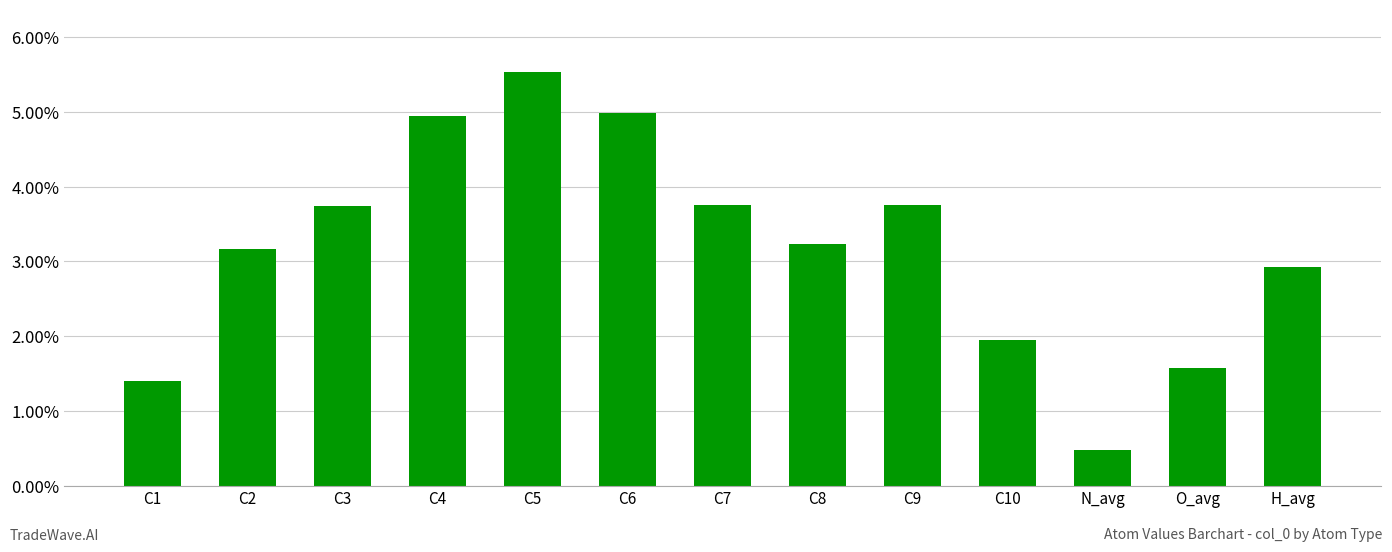

Between C2 and C3, which is larger?

C3